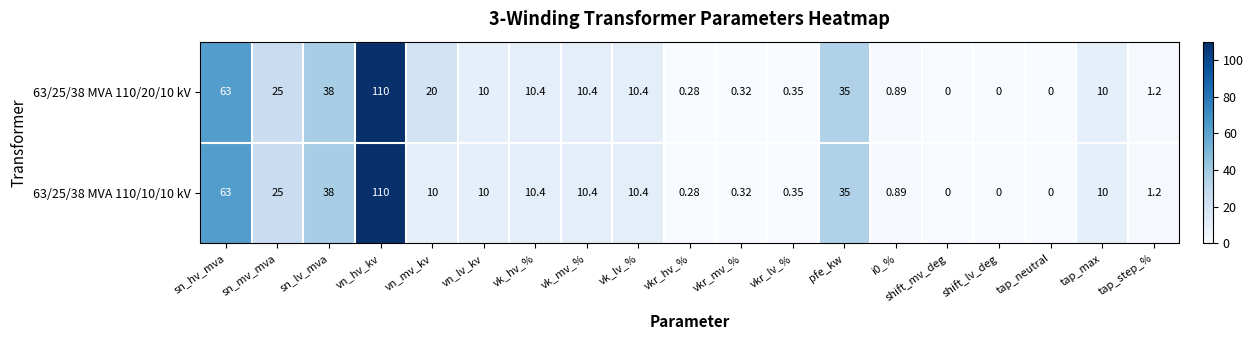

Count the number of data series in this chart.

2